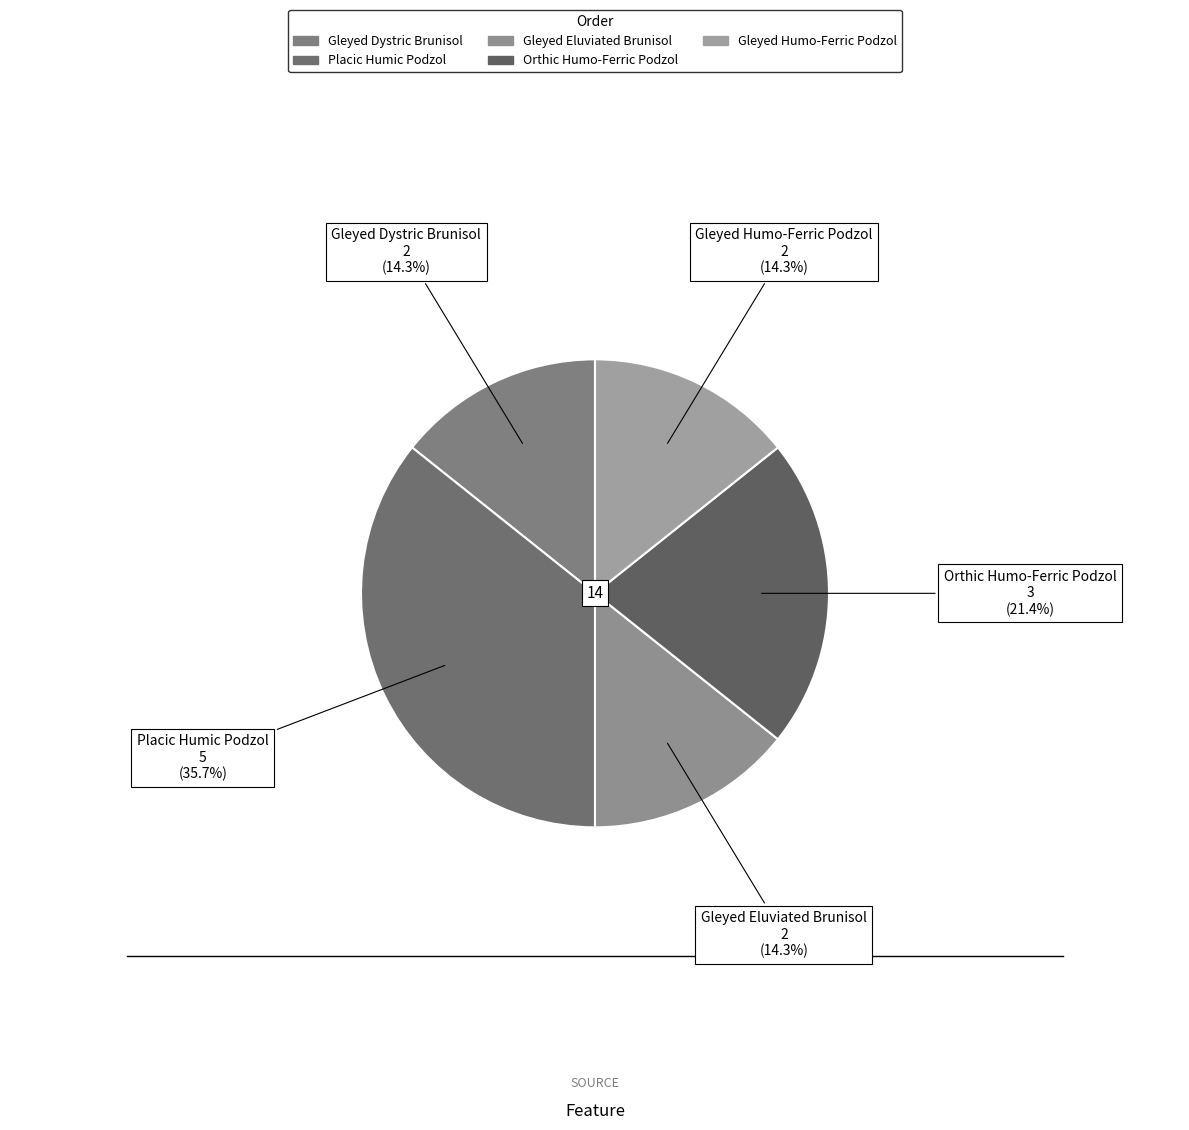

How many segments does this pie chart have?

5